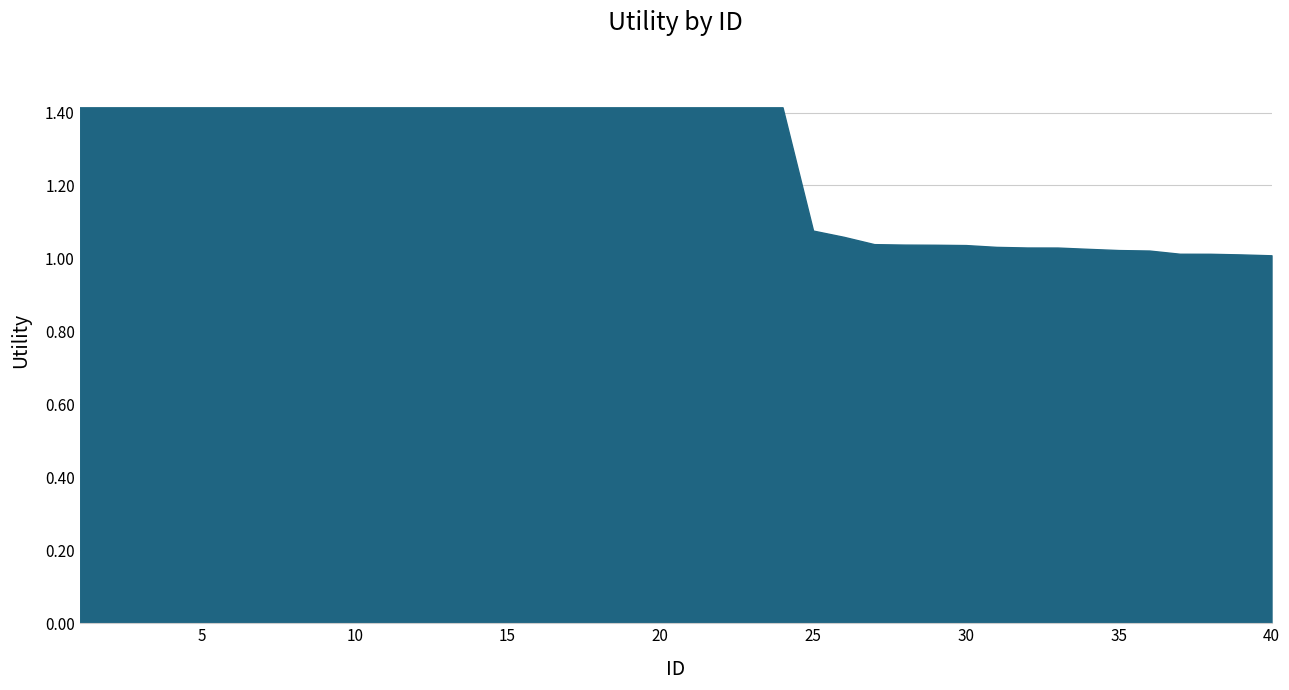

How many categories are shown in the chart?

40